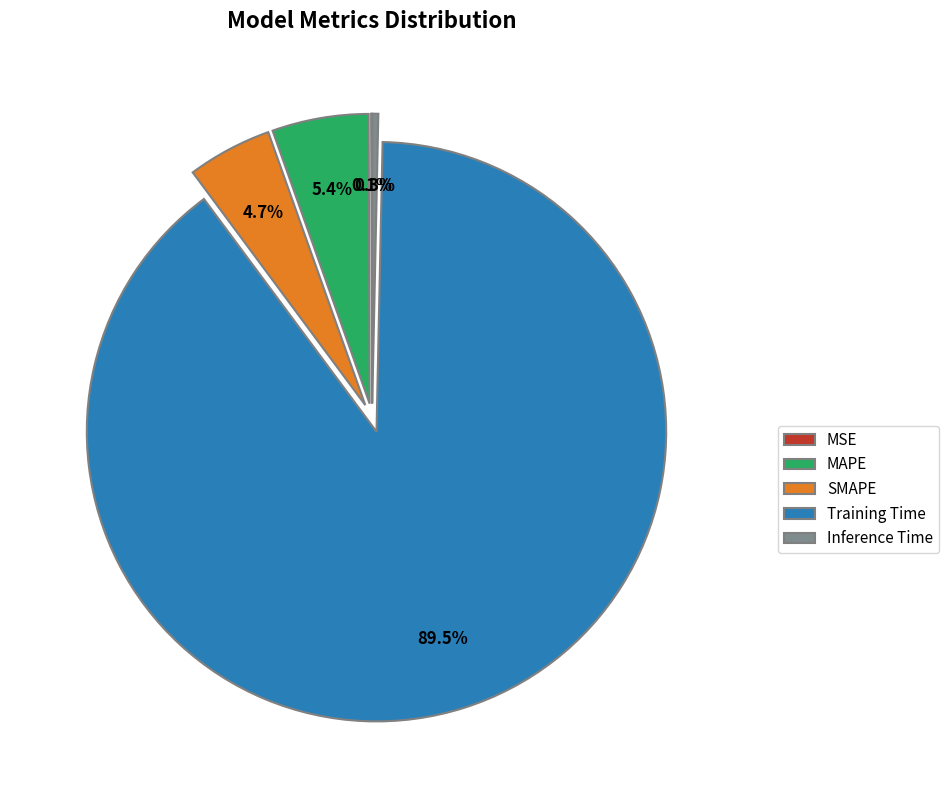

What is the largest slice in the pie chart?

Training Time